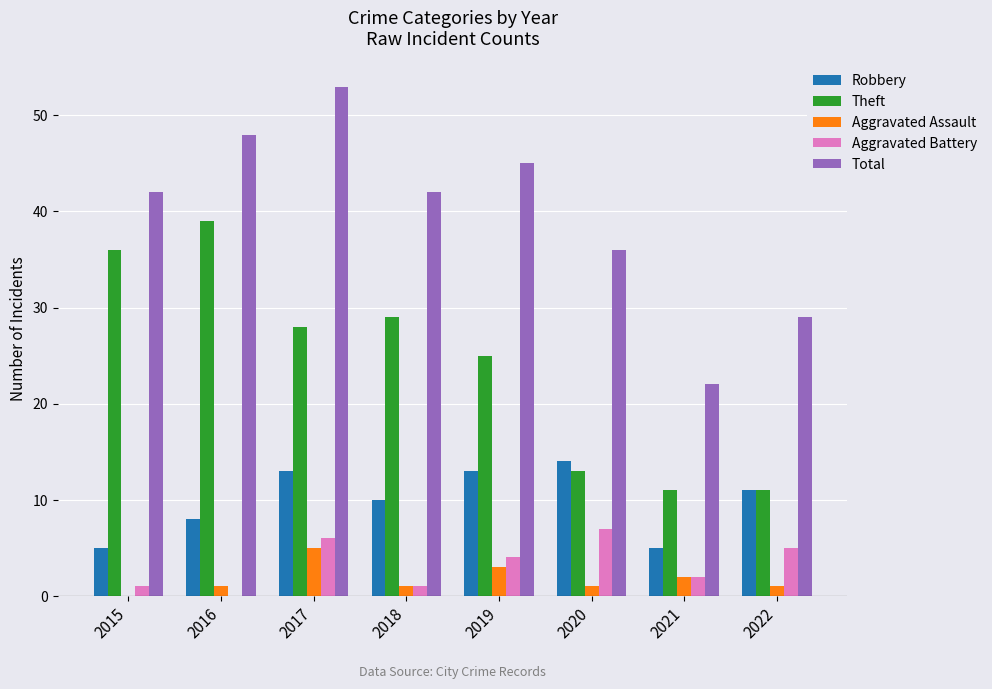

How many categories are shown in the chart?

8